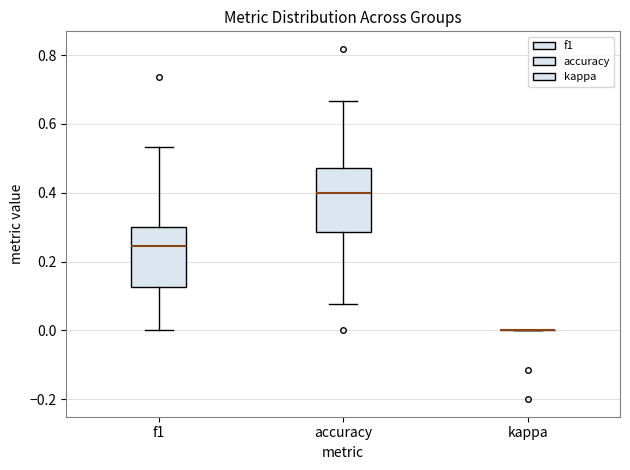

Reading left to right, read every box against the y-axis: the position of its median line, the range the box covers, and the ends of its whiskers. The values are not printed on the chart, so give them approximately, as read against the axis.

f1: median 0.24, box 0.12 to 0.30, whiskers 0.00 to 0.54
accuracy: median 0.40, box 0.28 to 0.48, whiskers 0.08 to 0.66
kappa: box collapsed to a line at 0.00, whiskers 0.00 to 0.00